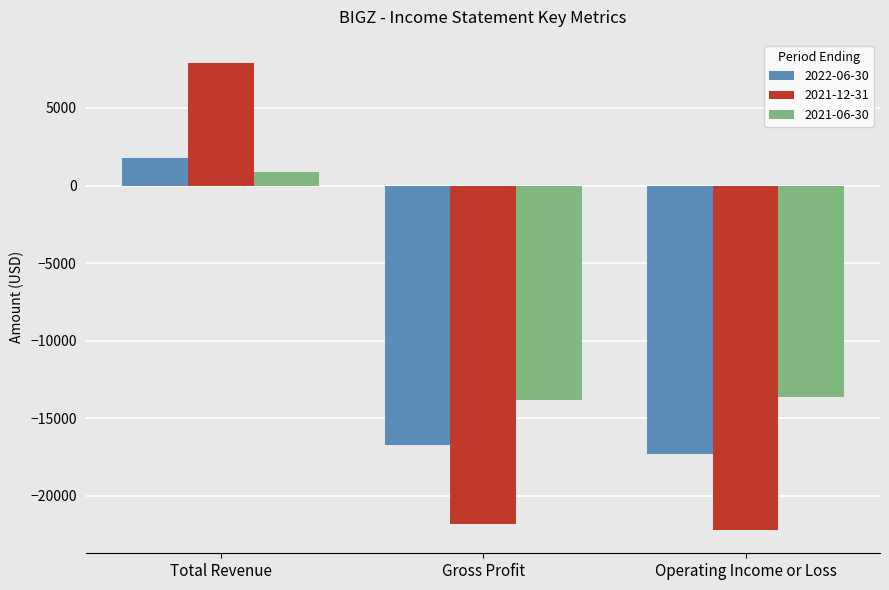

How many data points in 2021-12-31 are above -21800?

1